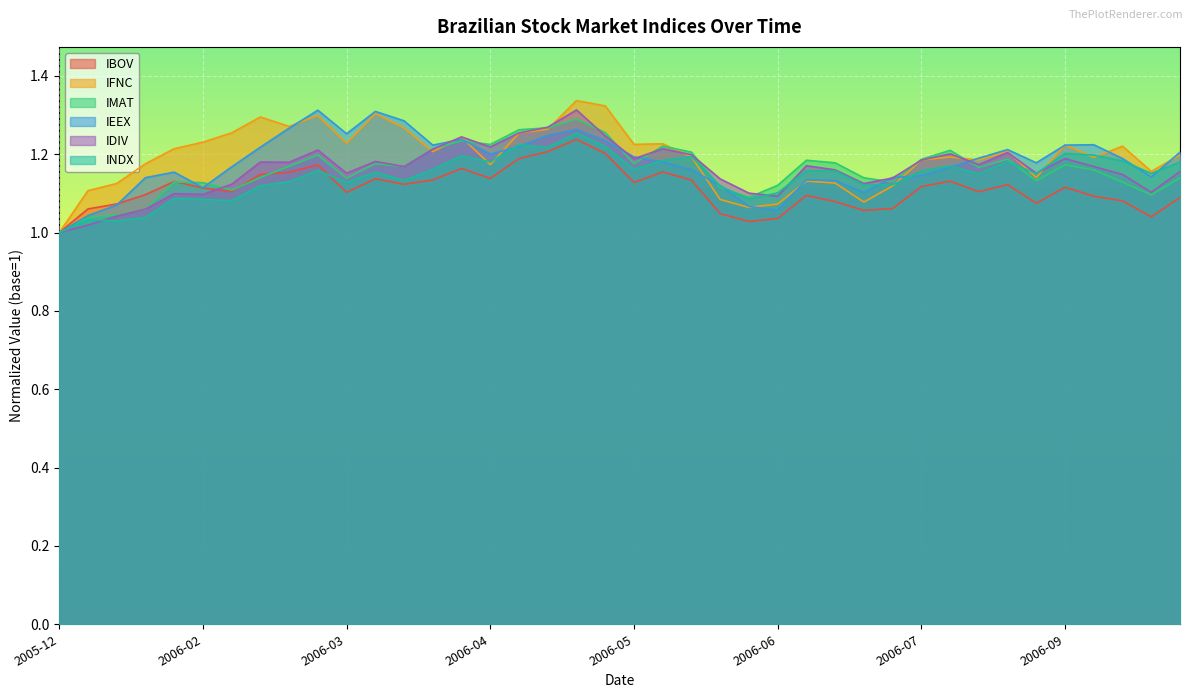

How many interior local peaks does the IFNC series have?

11